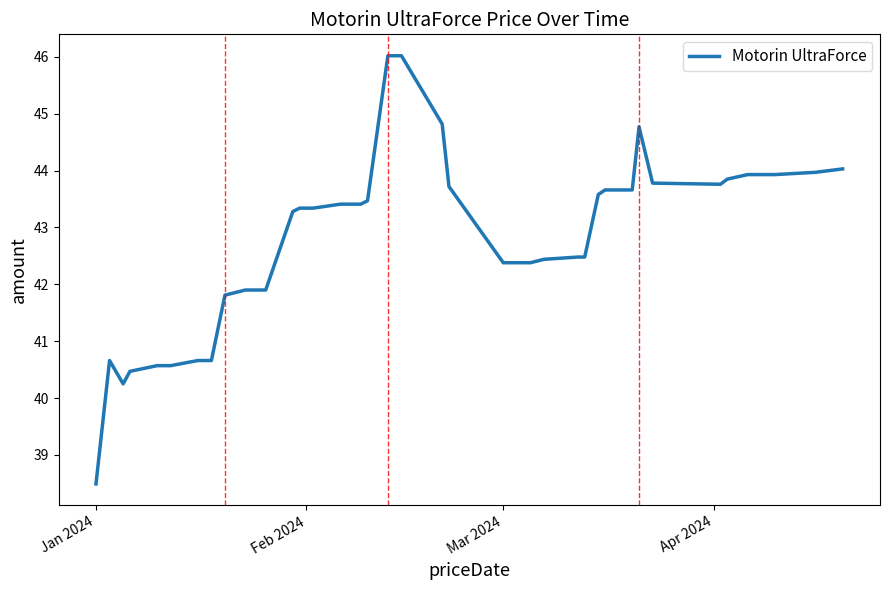

What is the greatest value displayed?

46.0